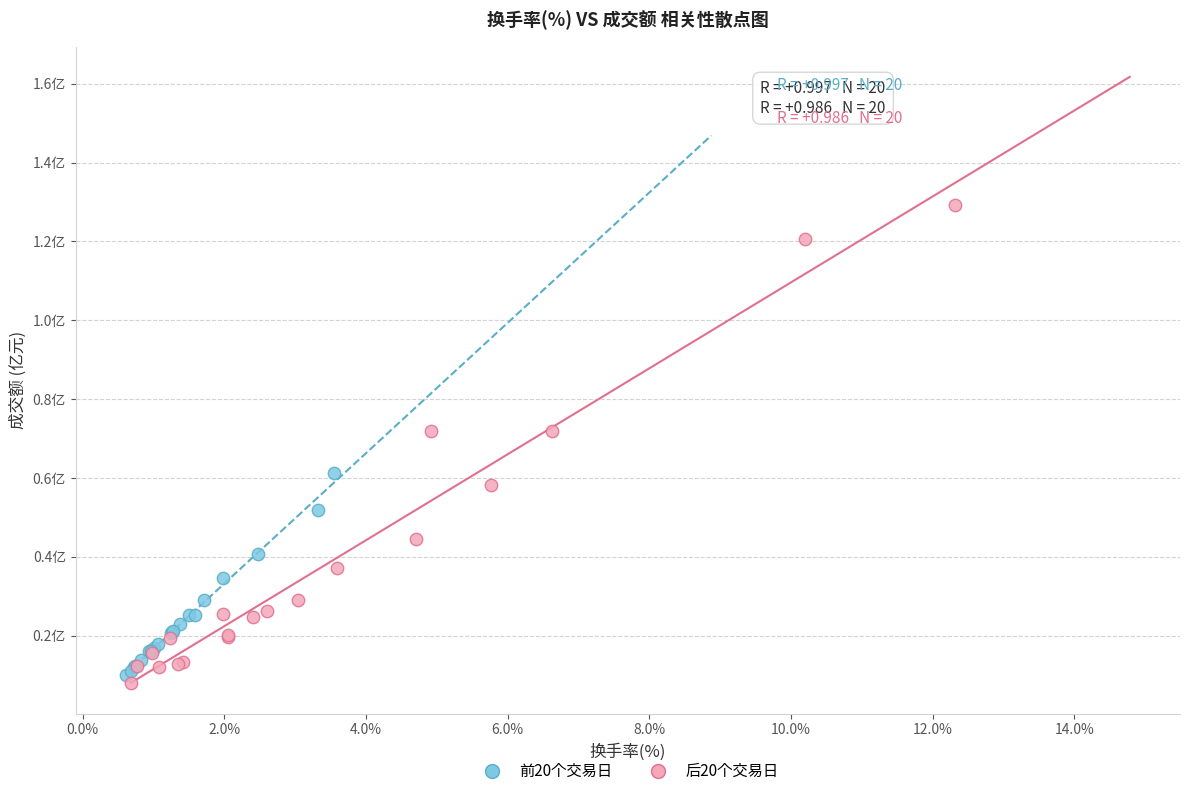

Which series reaches the maximum Y coordinate?

后20个交易日